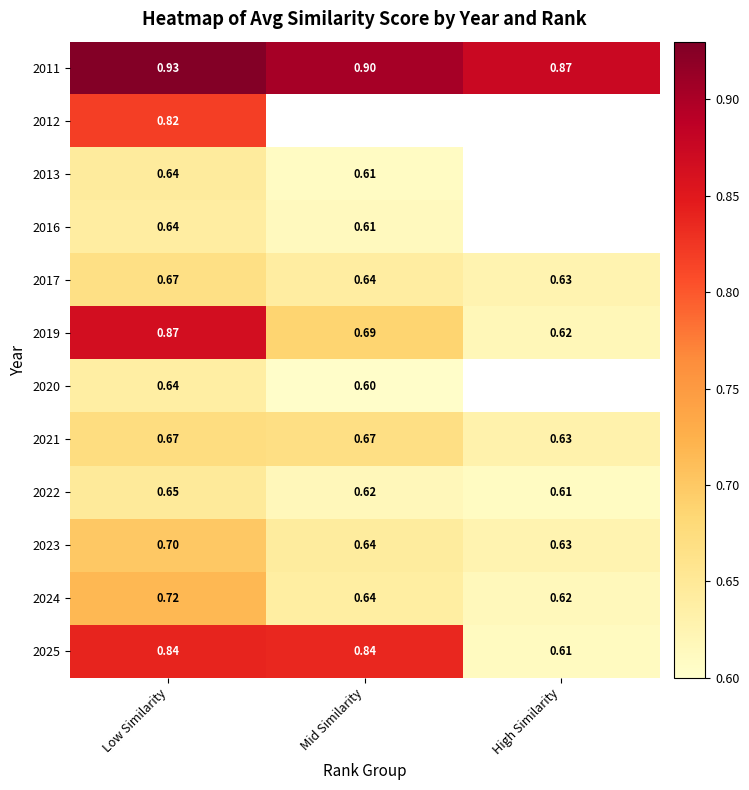

At which label is 2022 closest to 0?

High Similarity